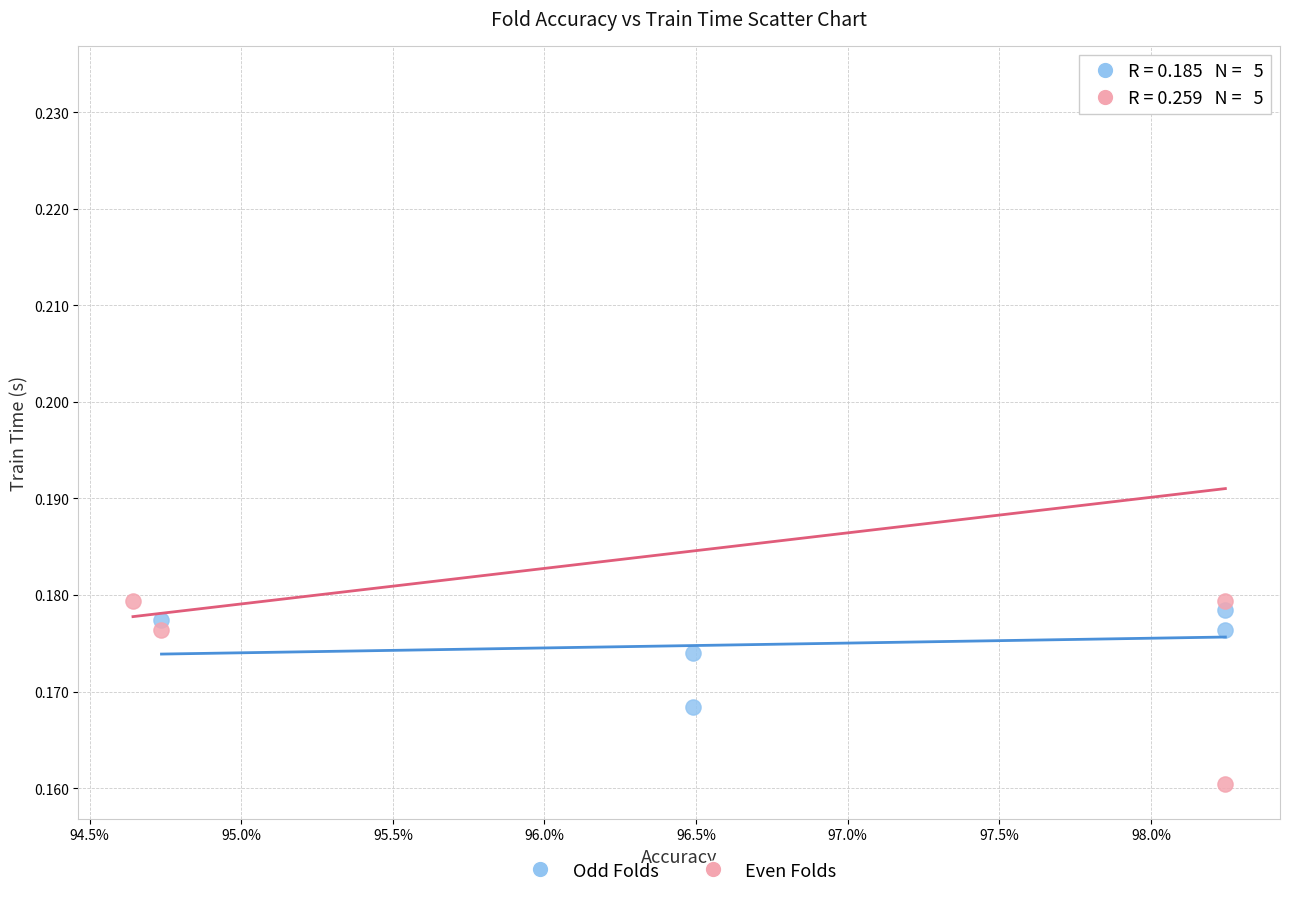

Which series contains the lowest Y value?

Even Folds